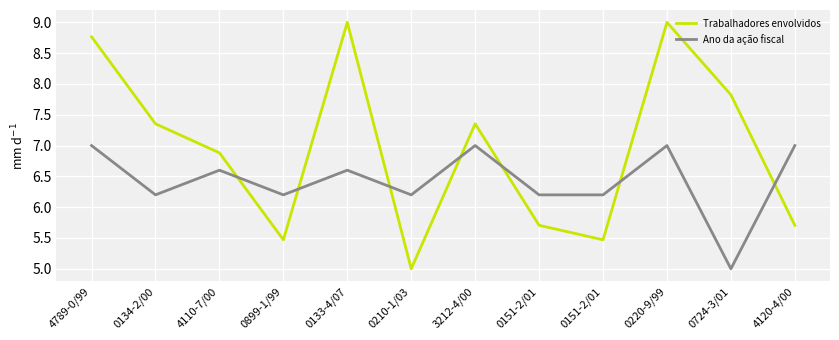

At 3212-4/00, list the series in order from smallest to largest.

Ano da ação fiscal, Trabalhadores envolvidos